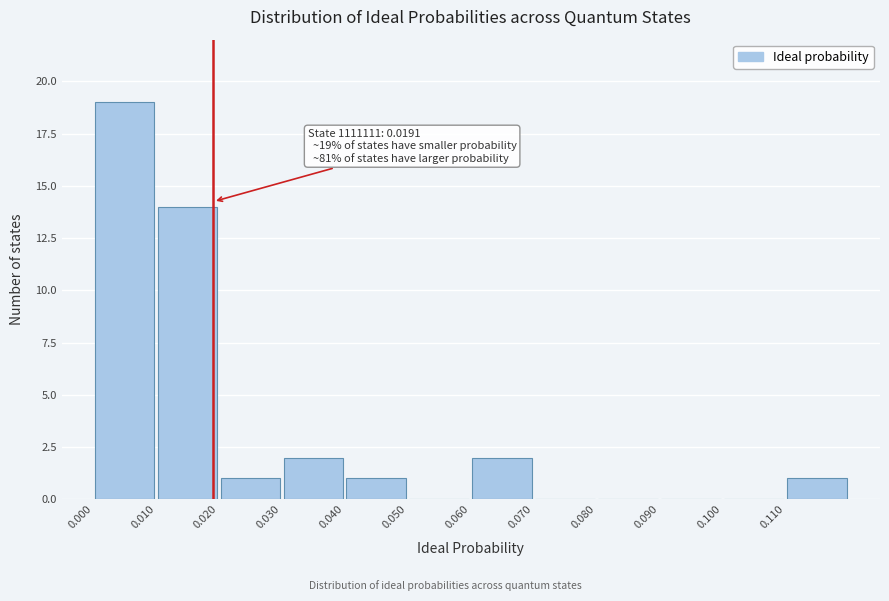

Which range on the x-axis has the tallest bar?

0.00 to 0.01